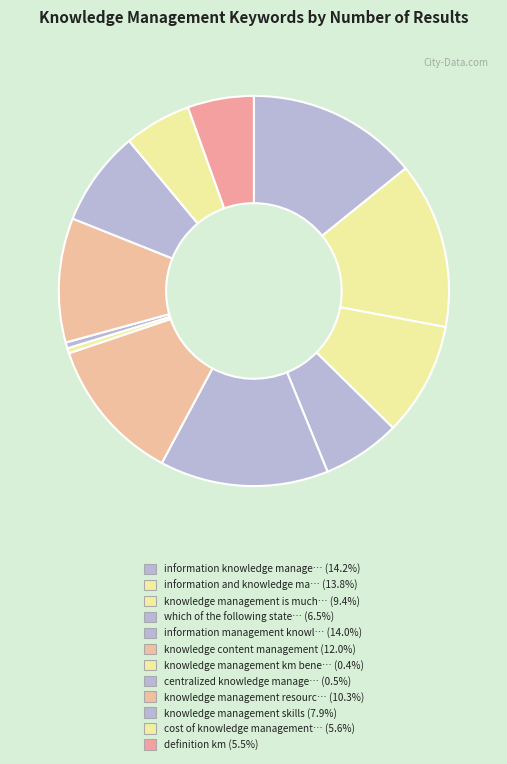

How many segments does this pie chart have?

12